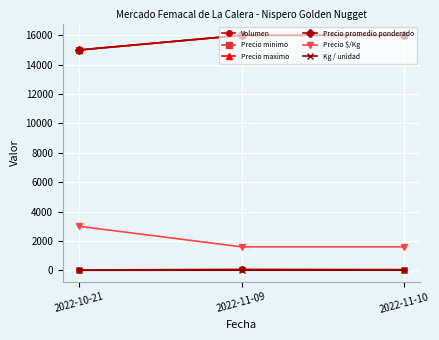

Does the chart have visible grid lines?

Yes